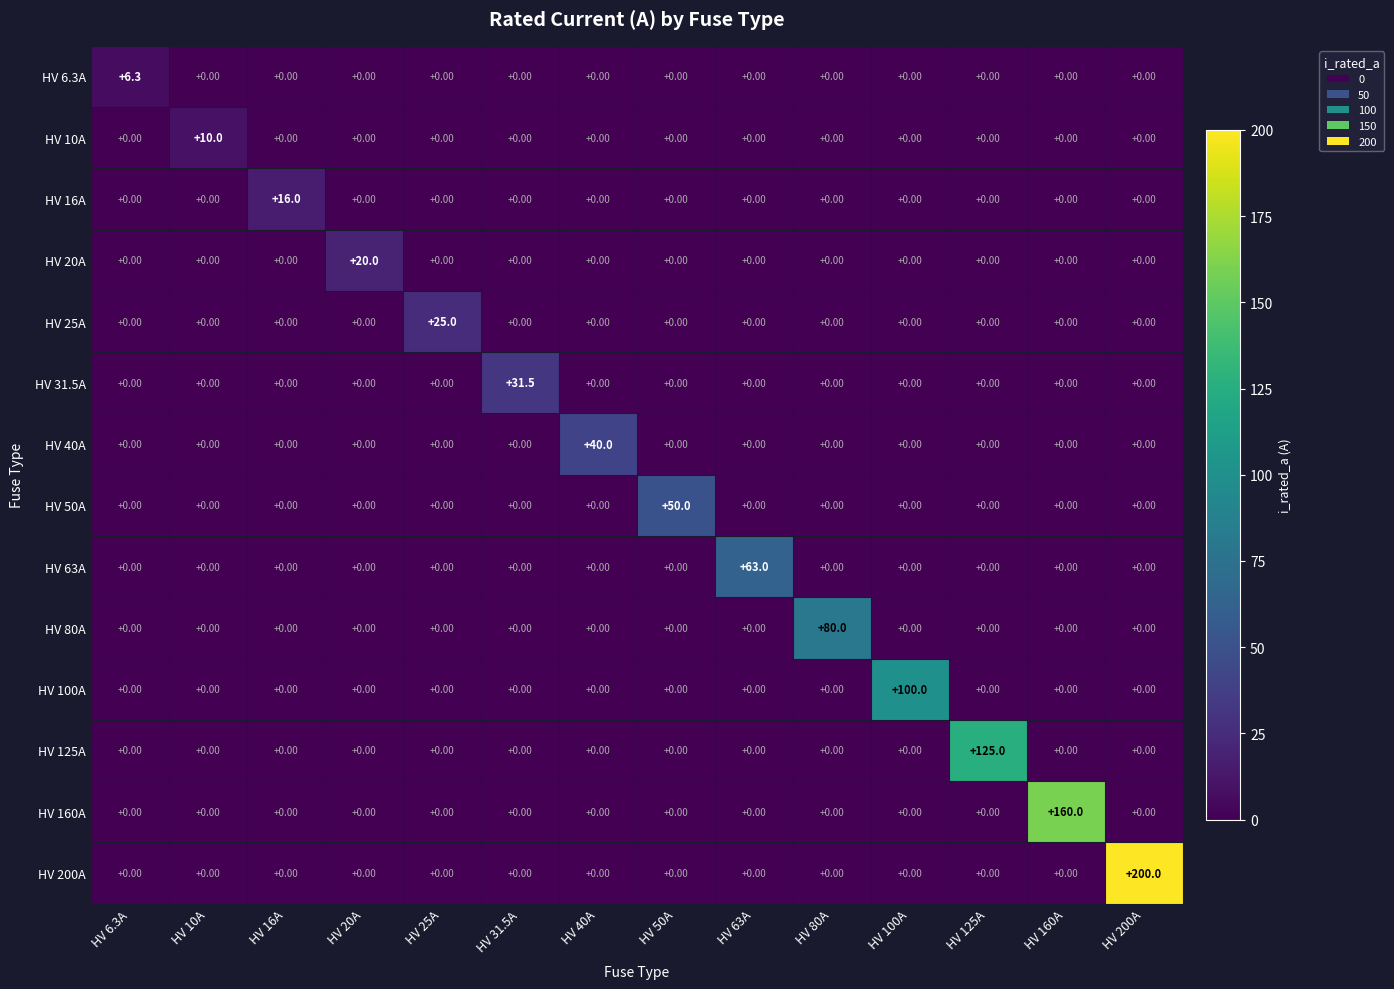

Which series has the largest range (max minus min)?

HV 200A